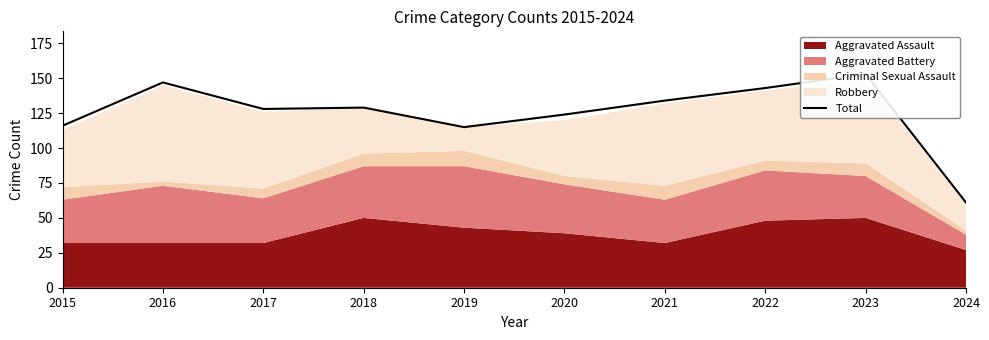

Approximately how many times larger is the value at 2016 compared to 2015?

1.3